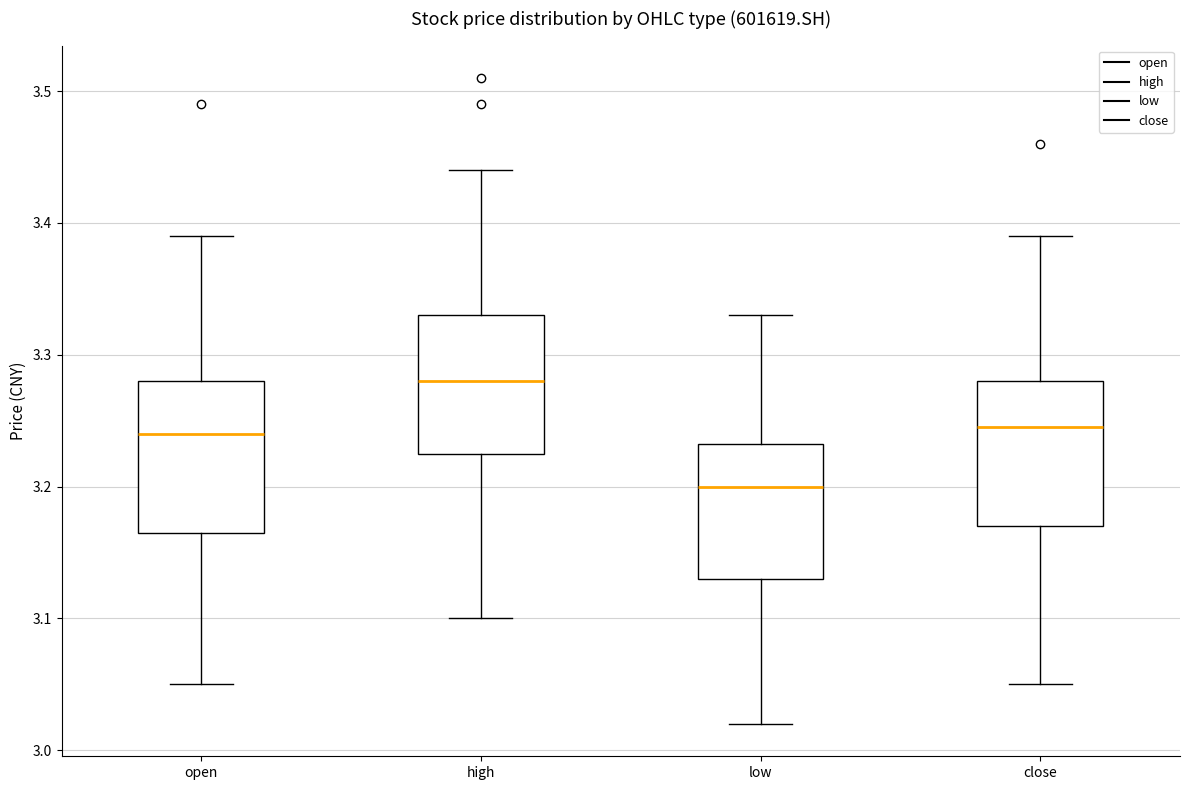

Which box's median line is the lowest?

low